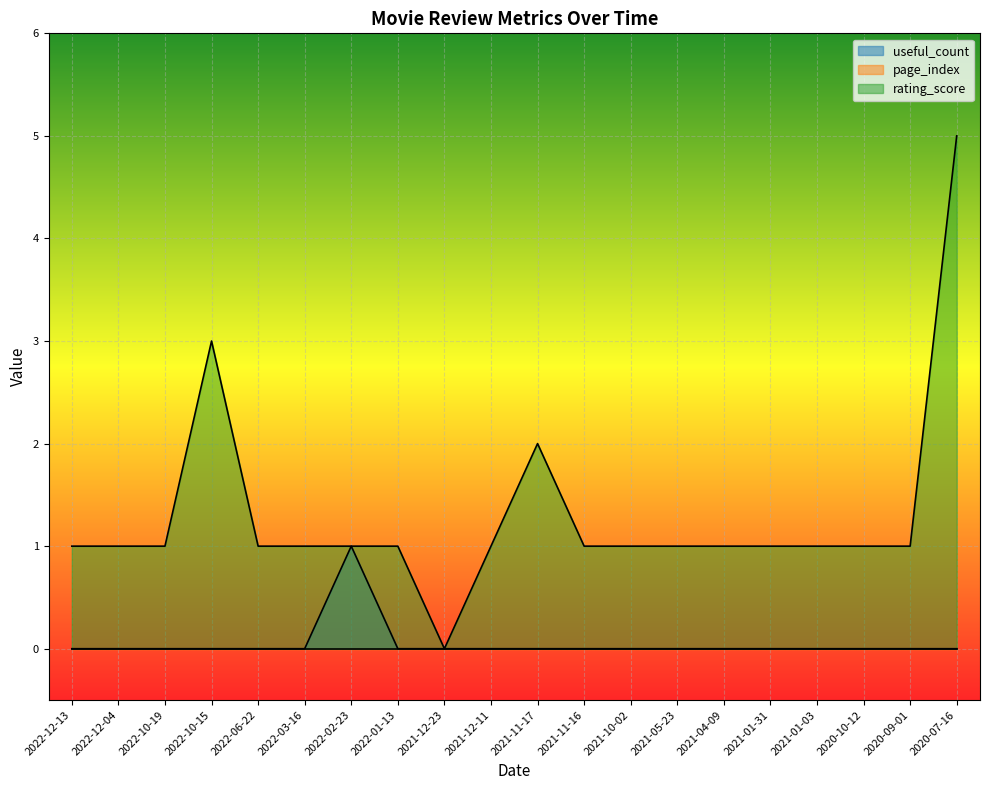

Reading left to right, list all the values displayed in this chart.

useful_count: 2022-12-13=0	2022-12-04=0	2022-10-19=0	2022-10-15=0	2022-06-22=0	2022-03-16=0	2022-02-23=1	2022-01-13=0	2021-12-23=0	2021-12-11=0	2021-11-17=0	2021-11-16=0	2021-10-02=0	2021-05-23=0	2021-04-09=0	2021-01-31=0	2021-01-03=0	2020-10-12=0	2020-09-01=0	2020-07-16=0
rating_score: 2022-12-13=1	2022-12-04=1	2022-10-19=1	2022-10-15=3	2022-06-22=1	2022-03-16=1	2022-02-23=1	2022-01-13=1	2021-12-23=0	2021-12-11=1	2021-11-17=2	2021-11-16=1	2021-10-02=1	2021-05-23=1	2021-04-09=1	2021-01-31=1	2021-01-03=1	2020-10-12=1	2020-09-01=1	2020-07-16=5